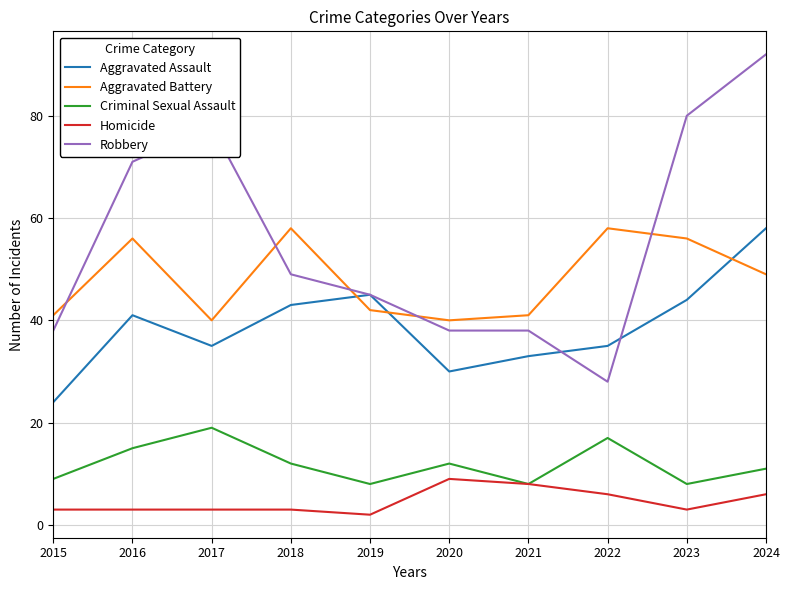

What is the average value of the Criminal Sexual Assault series?

12